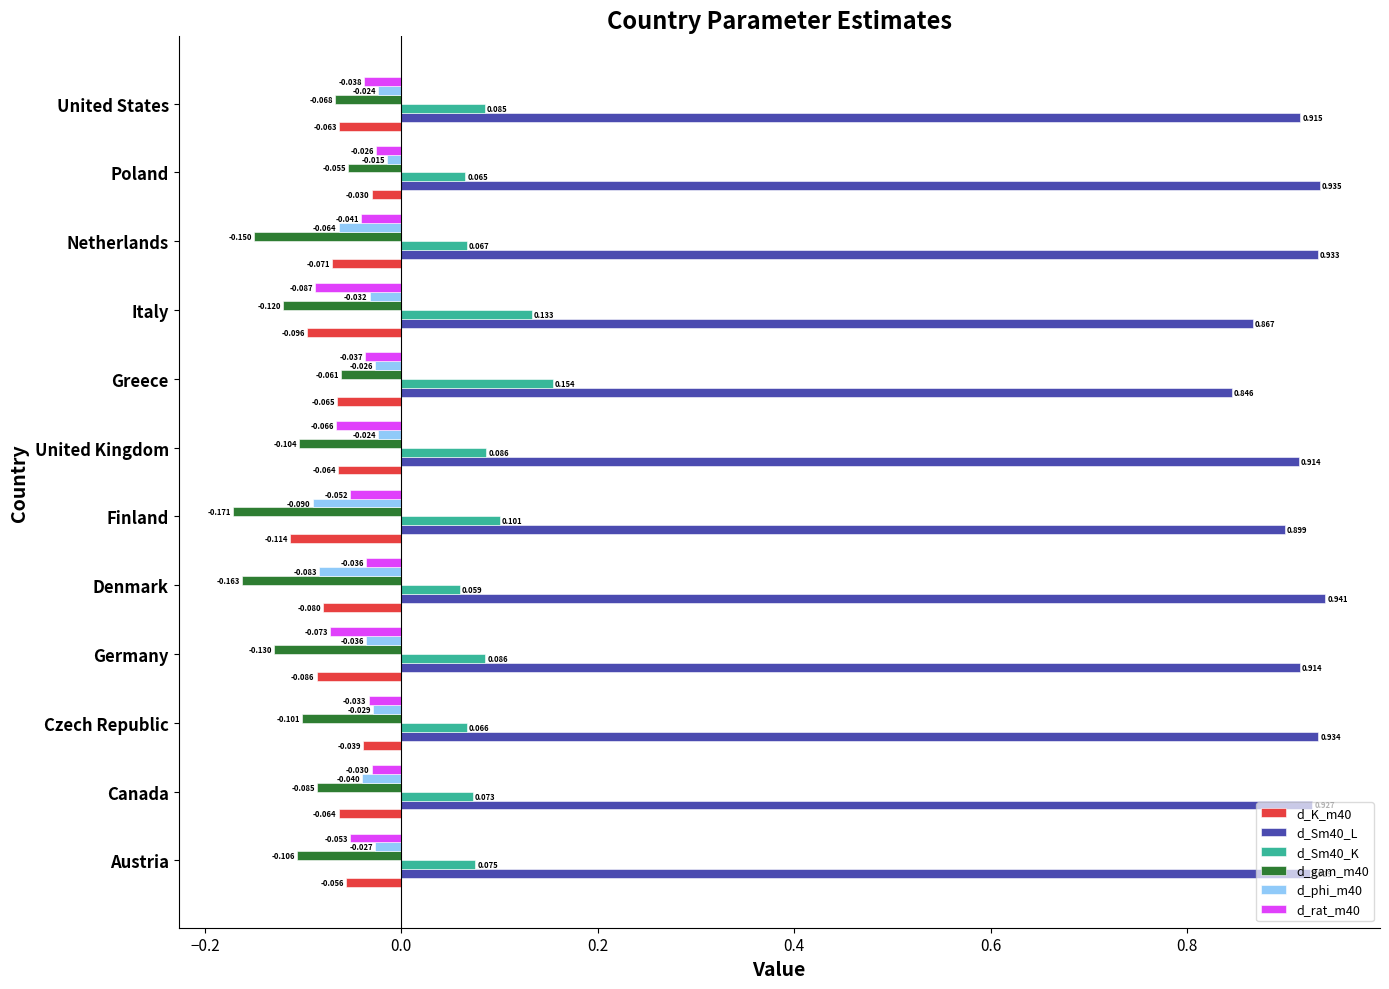

Which category has the lowest value in the d_Sm40_K series?

Denmark